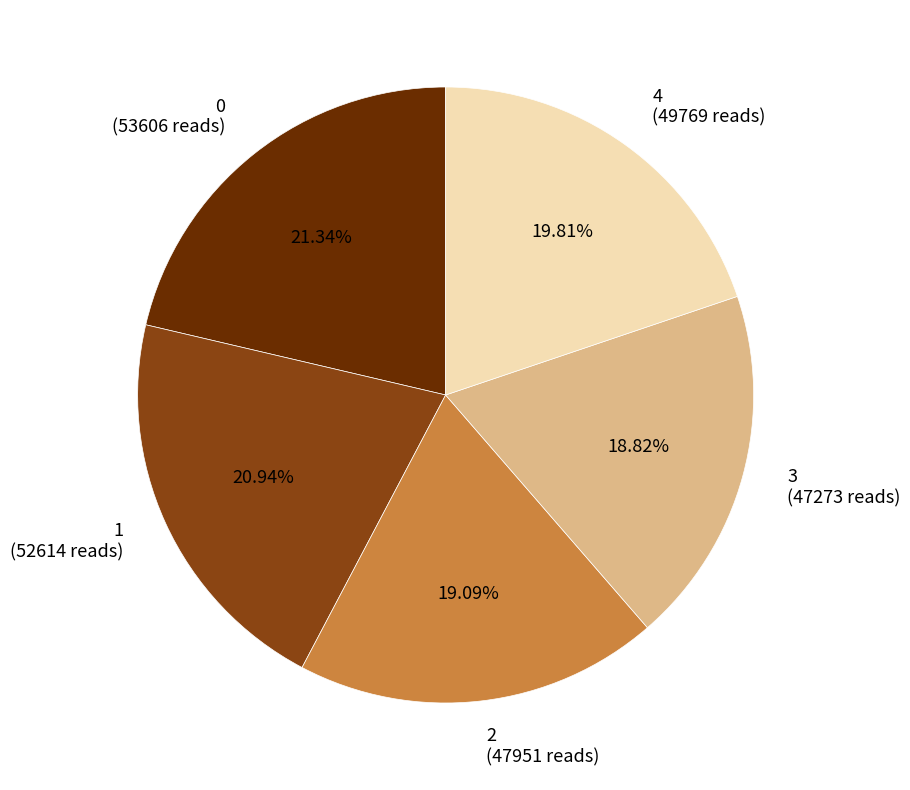

Does any single category account for the majority?

No